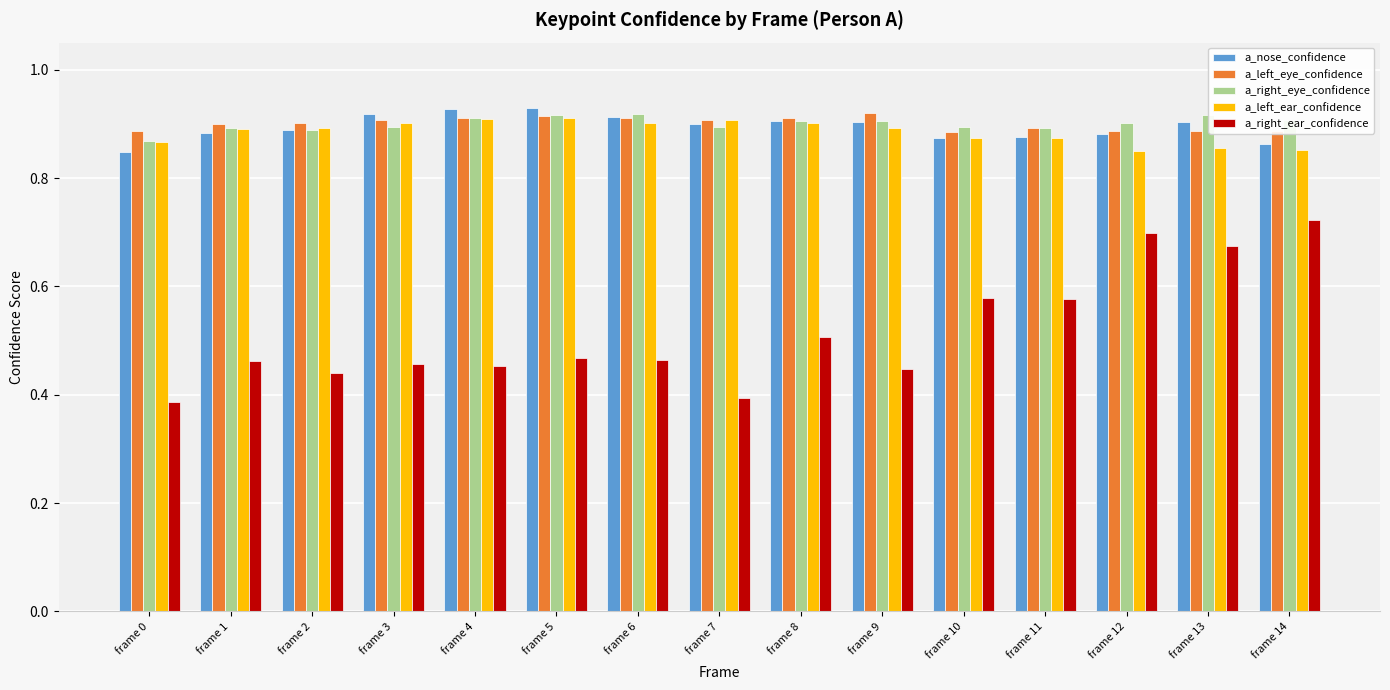

The value of a_right_ear_confidence at frame 11 is 0.9. True or false?

False